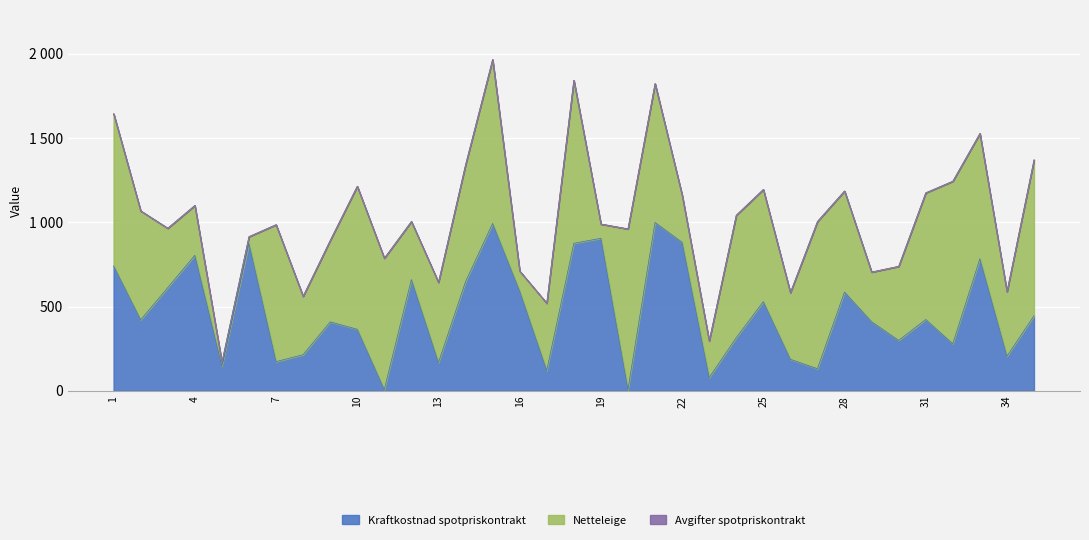

The Kraftkostnad spotpriskontrakt series shows 167 at 24. True or false?

False